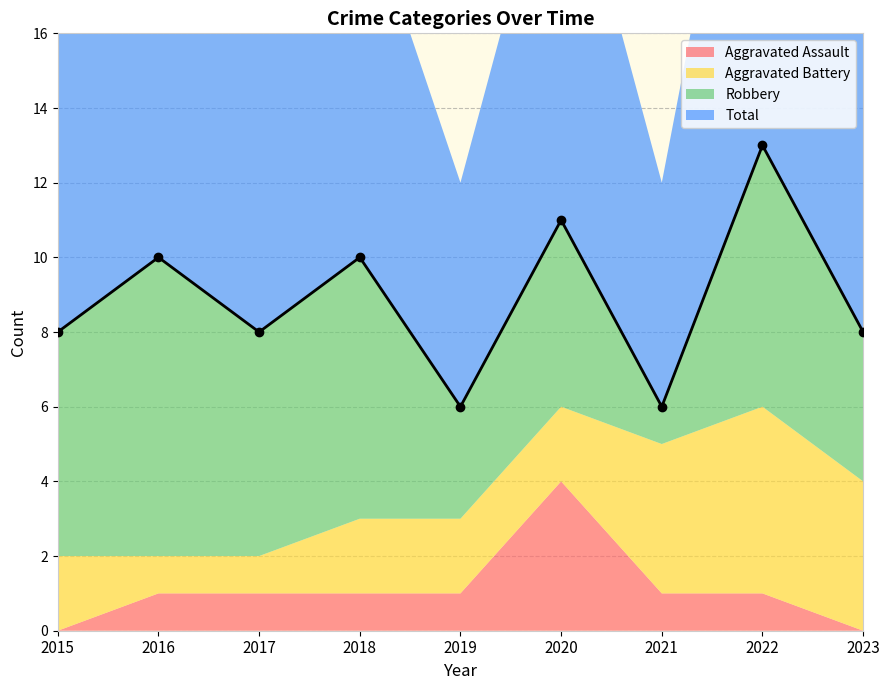

Reading left to right, what are all the values shown in this chart?

Aggravated Assault: 0	1	1	1	1	4	1	1	0
Aggravated Battery: 2	1	1	2	2	2	4	5	4
Robbery: 6	8	6	7	3	5	1	7	4
Total: 8	10	8	10	6	11	6	13	8